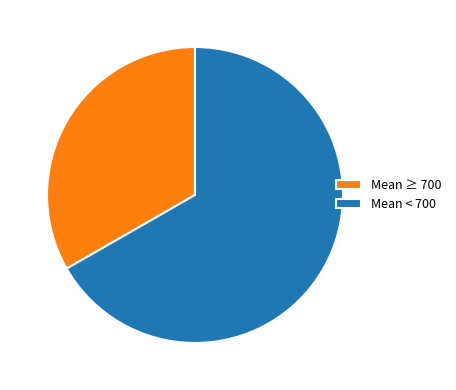

Rank the categories by value from highest to lowest.

Mean < 700, Mean ≥ 700